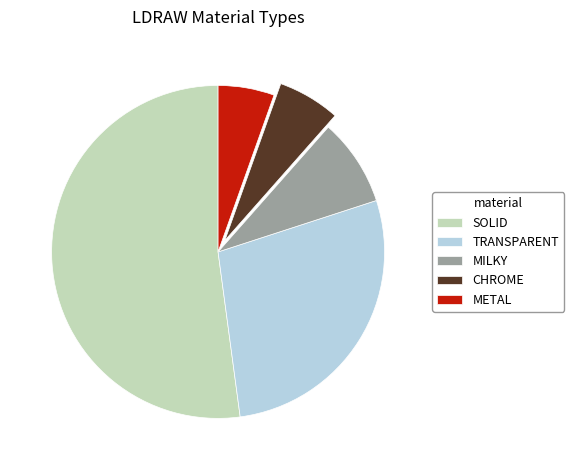

Is there any slice that represents more than half of the pie?

Yes